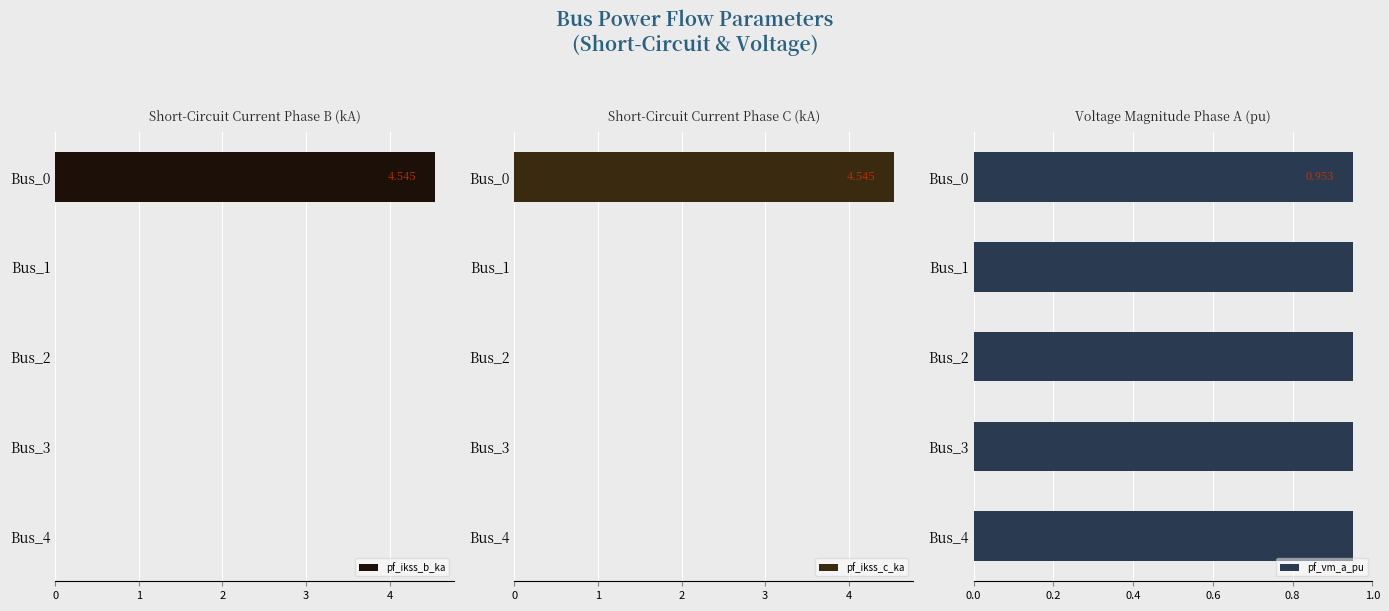

How many values in pf_ikss_b_ka are above zero?

1